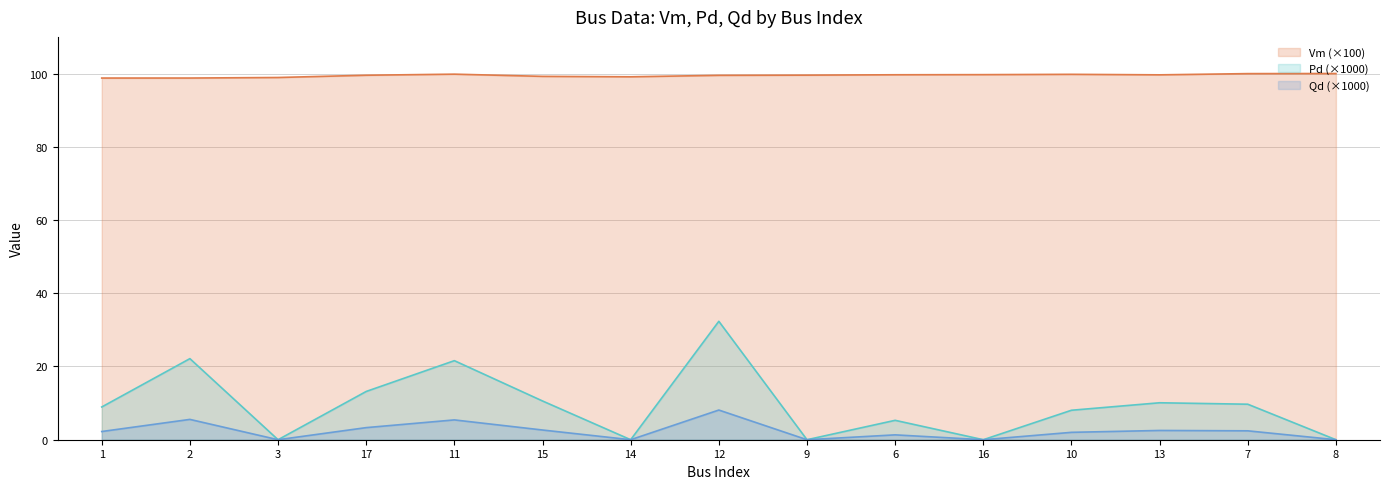

What are all the series names shown in the legend?

Vm (×100), Pd (×1000), Qd (×1000)